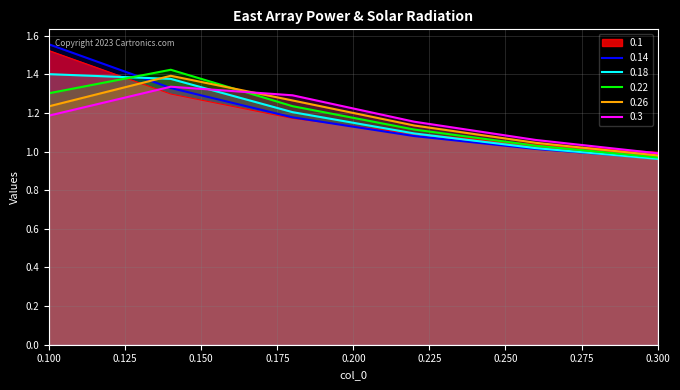

Reading left to right, transcribe all the data shown in this chart.

0.1: 1.5	1.3	1.2	1.1	1.0	1.0
0.14: 1.6	1.3	1.2	1.1	1.0	1.0
0.18: 1.4	1.4	1.2	1.1	1.0	1.0
0.22: 1.3	1.4	1.2	1.1	1.0	1.0
0.26: 1.2	1.4	1.3	1.1	1.0	1.0
0.3: 1.2	1.3	1.3	1.2	1.1	1.0